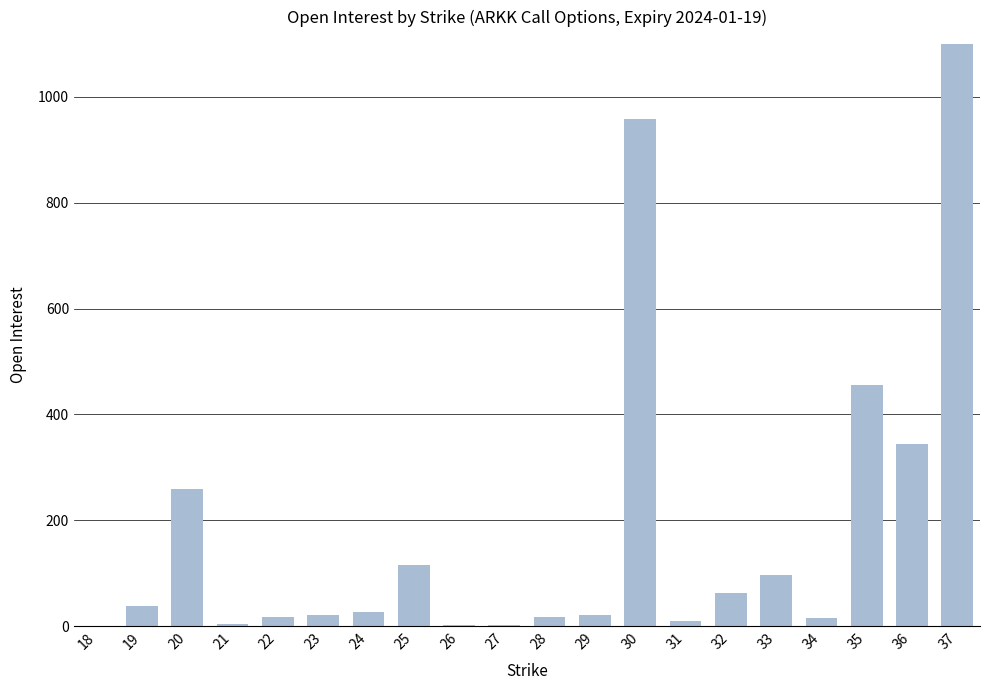

What is the approximate value at 27?

3